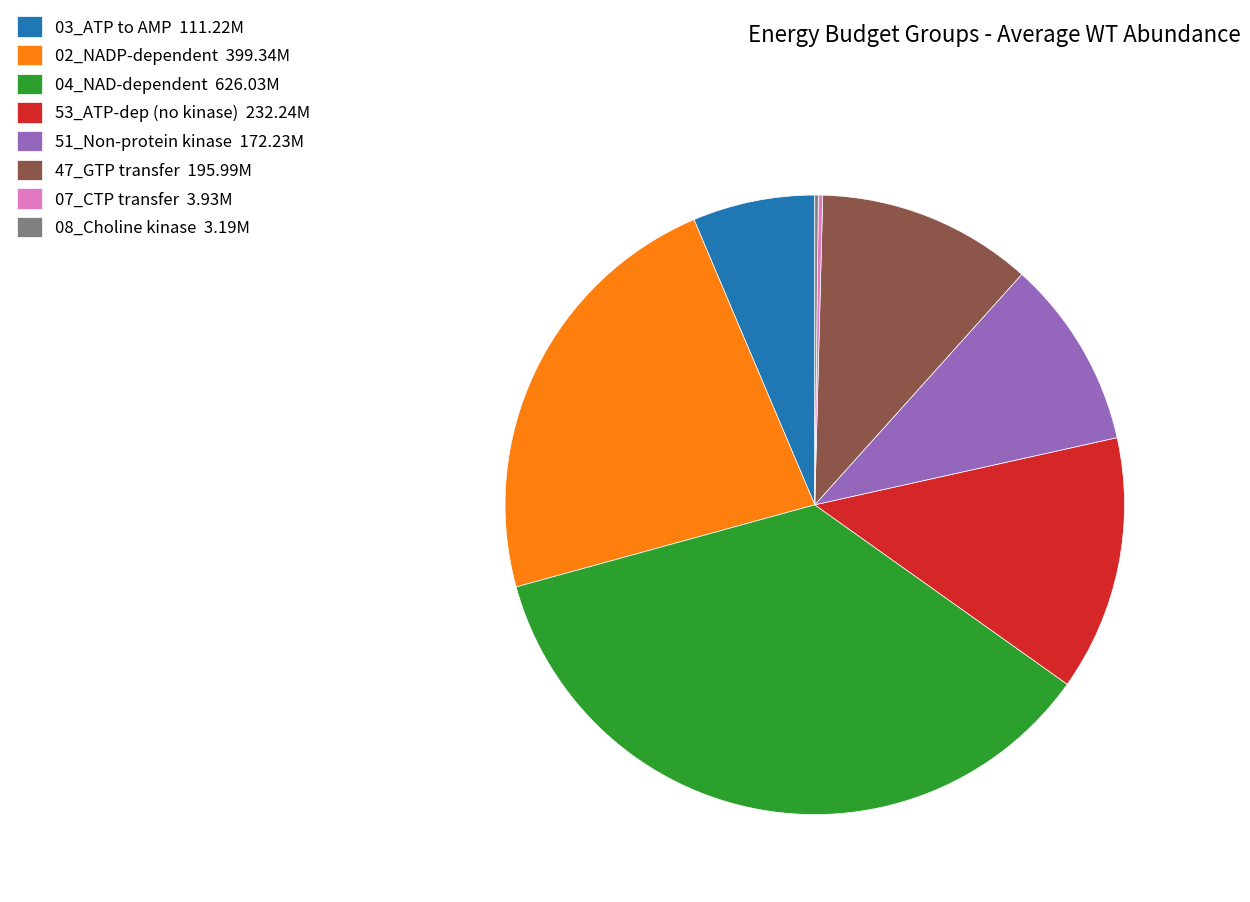

True or false: 51_Non-protein kinase 172.23M accounts for 10% of the total.

True